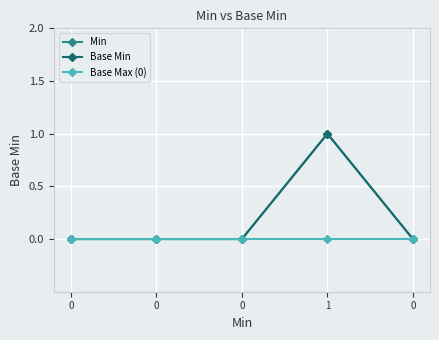

List the series in order of their peak value, highest first.

Min, Base Min, Base Max (0)